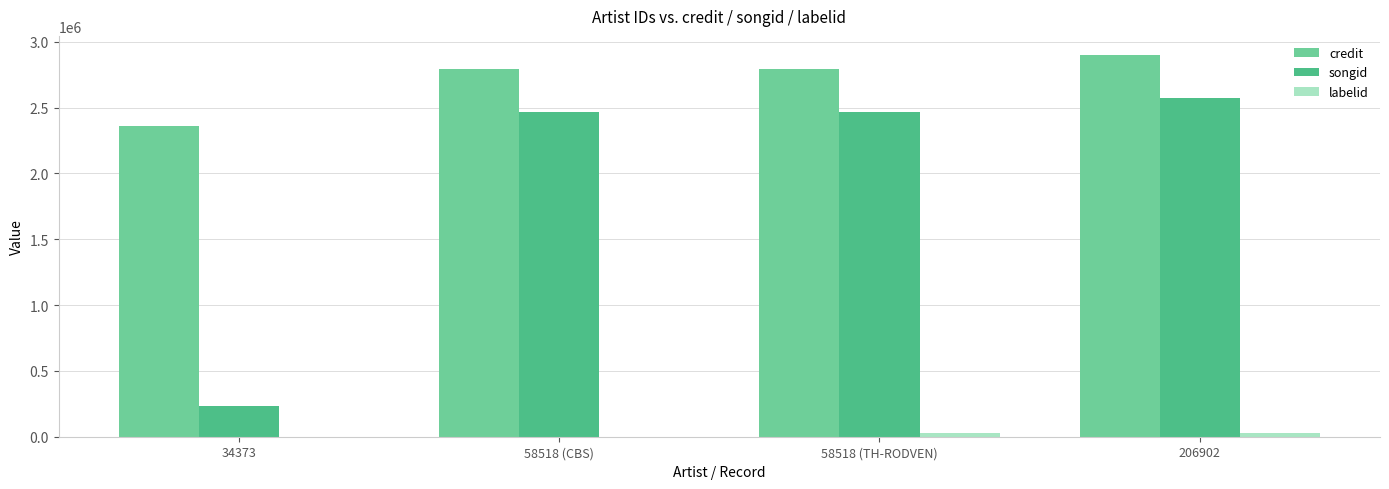

At which label does songid reach its peak?

206902